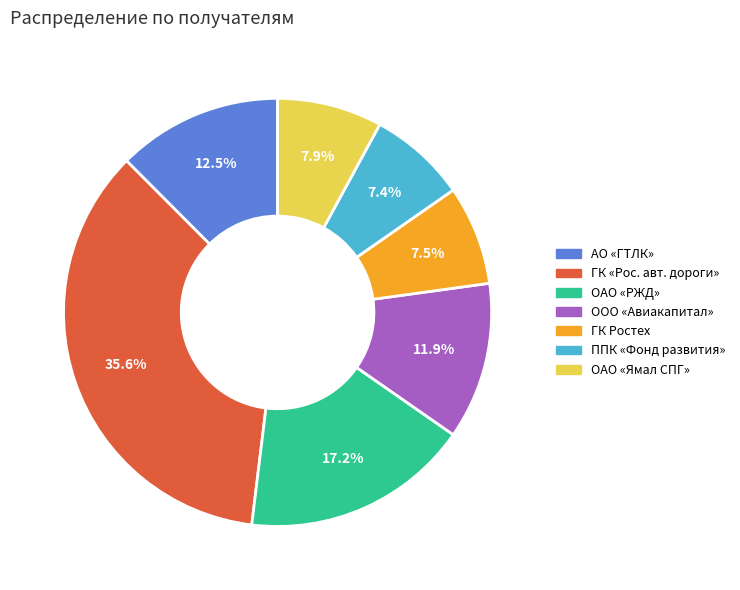

How many segments does this pie chart have?

7